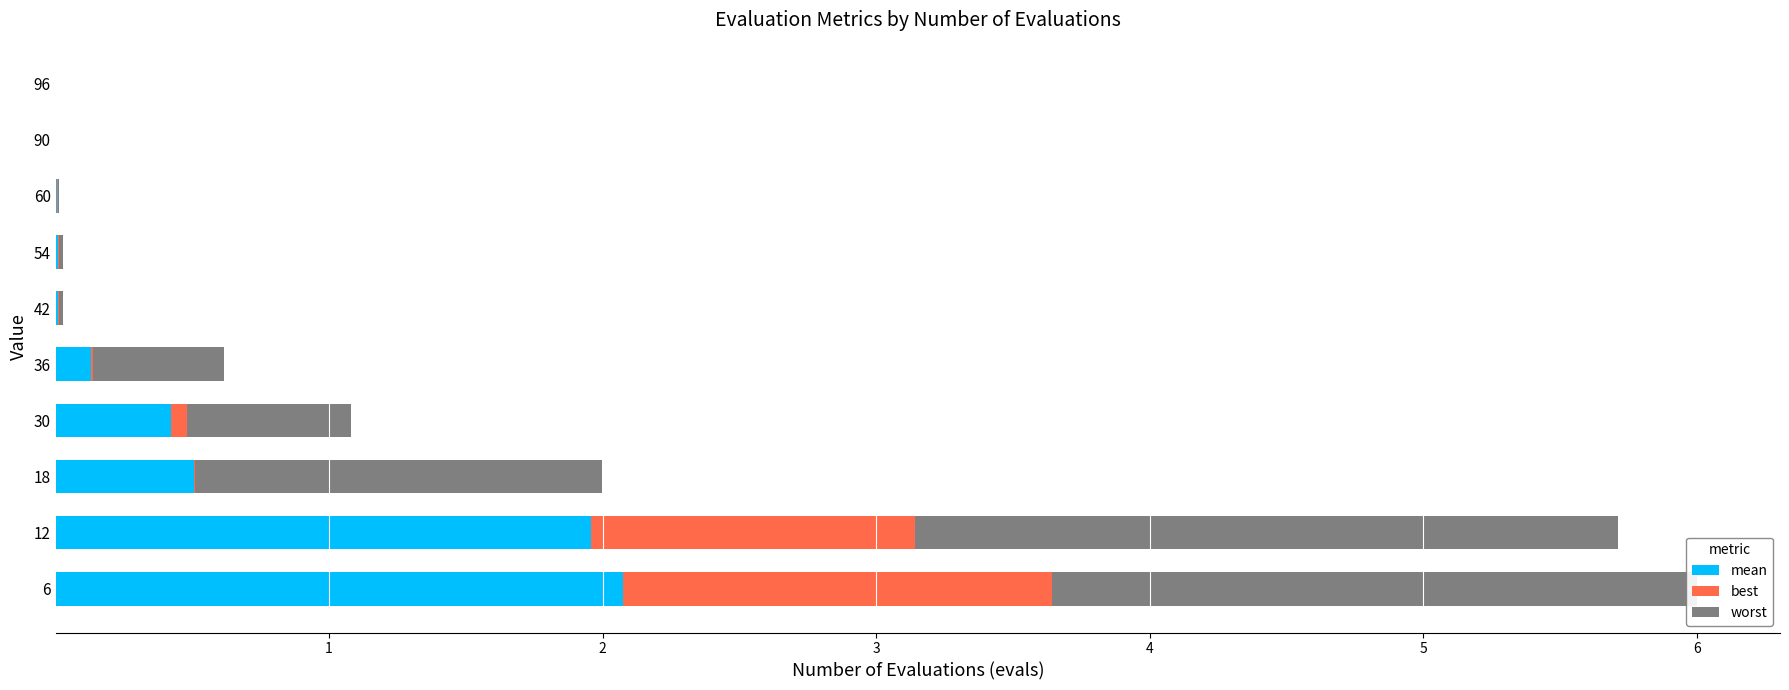

Which series has the largest range (max minus min)?

worst